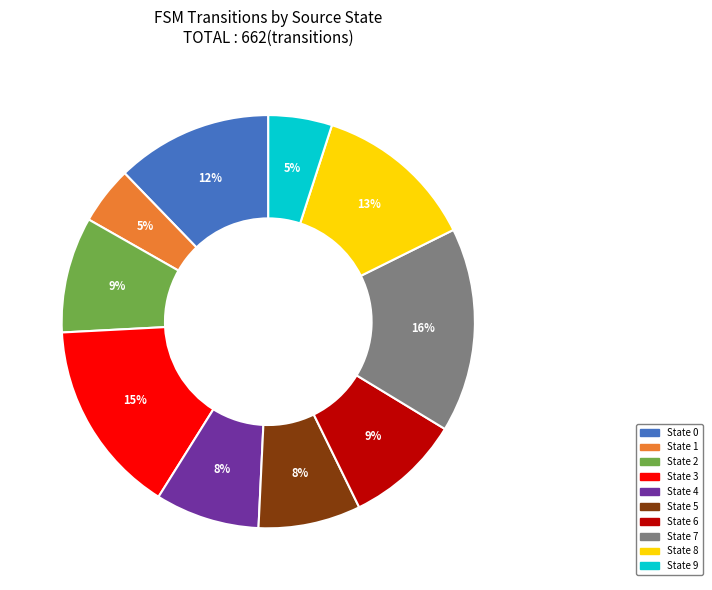

To the nearest percent, what percentage of the pie is State 9?

5%